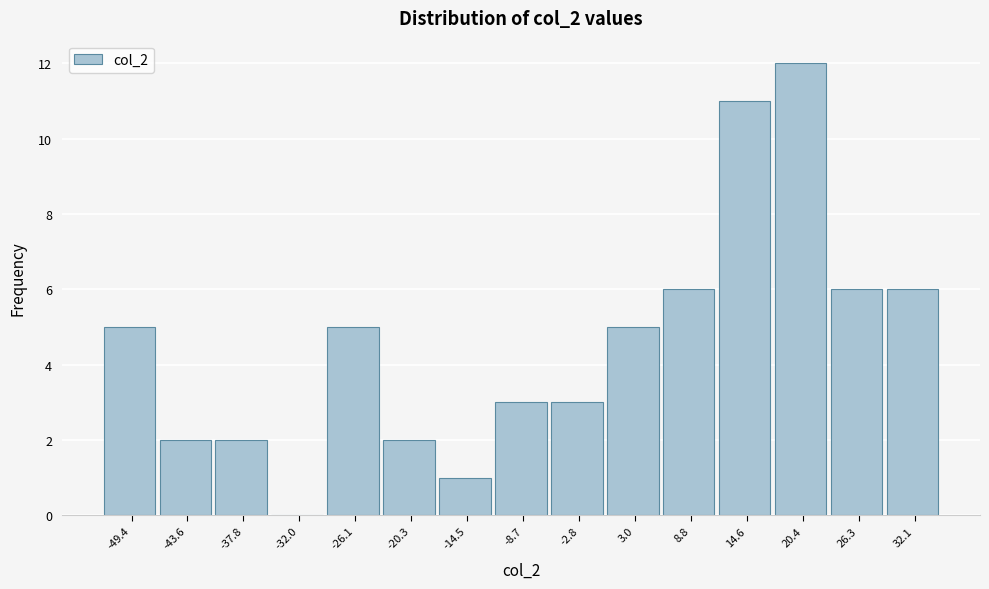

Over which range of the x-axis is the bar tallest?

18 to 23